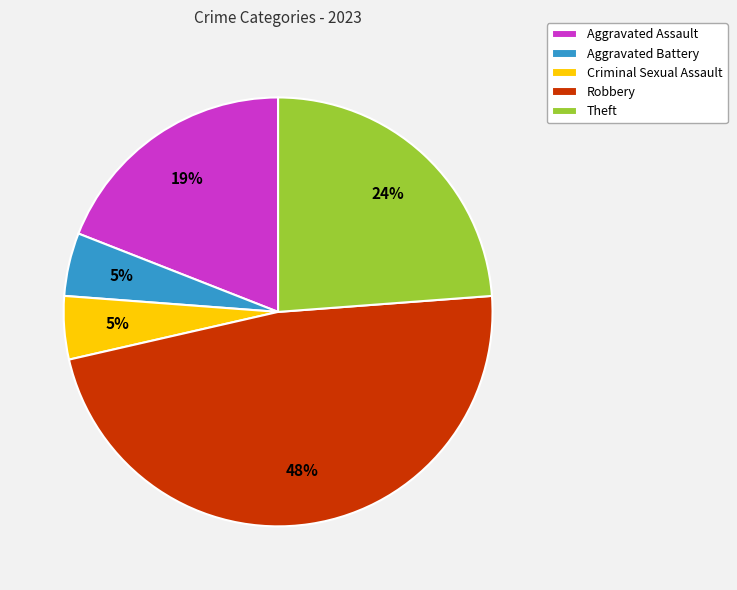

What percentage is the Theft slice, to the nearest percent?

24%